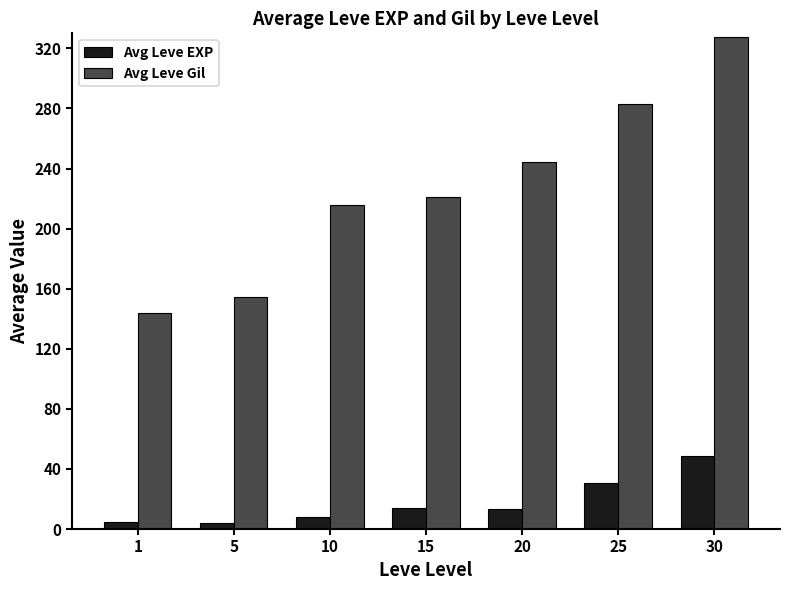

Rank the series by their maximum value, from lowest to highest.

Avg Leve EXP, Avg Leve Gil